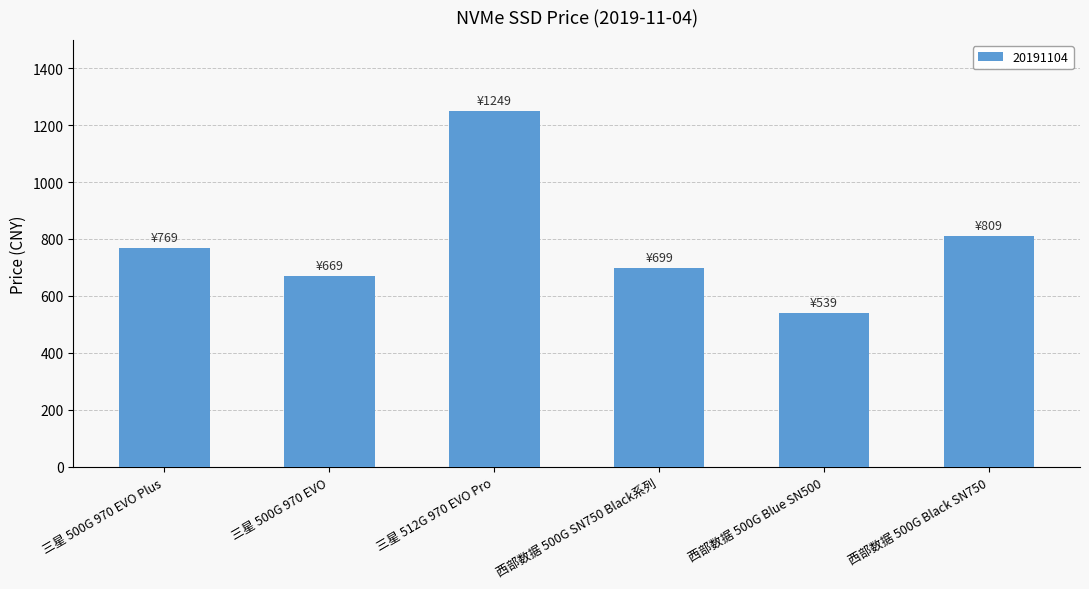

Reading left to right, list all the values displayed in this chart.

769	669	1249	699	539	809